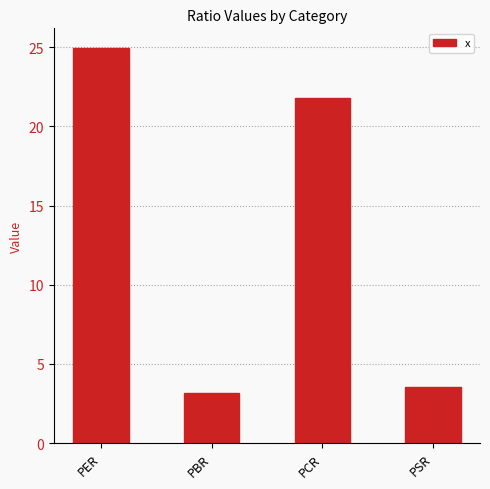

What is the difference between the second highest and second lowest values?

18.3